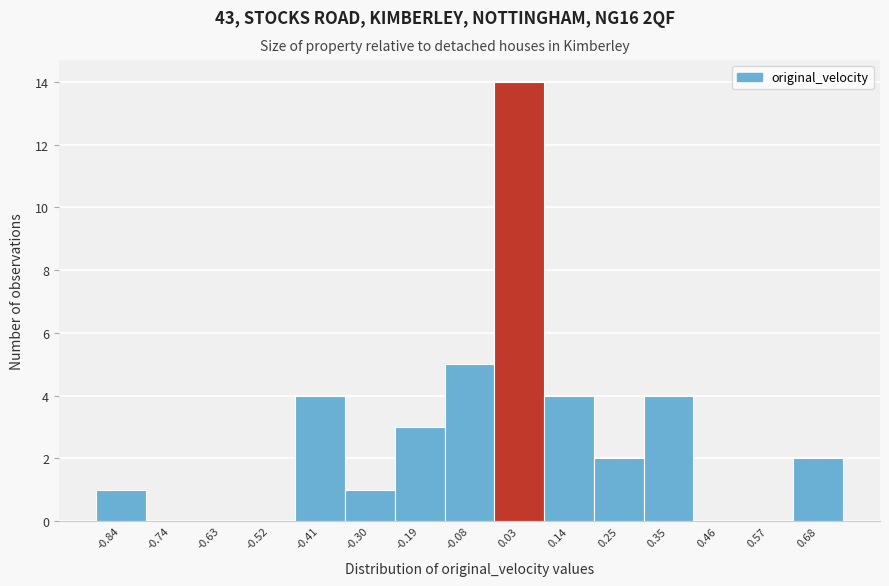

Reading left to right, transcribe this chart: for each bar, give the range it covers on the x-axis and its height. Neither the bar edges nor the heights are printed on the chart, so give them approximately, as read against the axes.

-0.90 to -0.78: 1
-0.78 to -0.68: 0
-0.68 to -0.58: 0
-0.58 to -0.46: 0
-0.46 to -0.36: 4
-0.36 to -0.24: 1
-0.24 to -0.14: 3
-0.14 to -0.02: 5
-0.02 to 0.08: 14
0.08 to 0.20: 4
0.20 to 0.30: 2
0.30 to 0.40: 4
0.40 to 0.52: 0
0.52 to 0.62: 0
0.62 to 0.74: 2